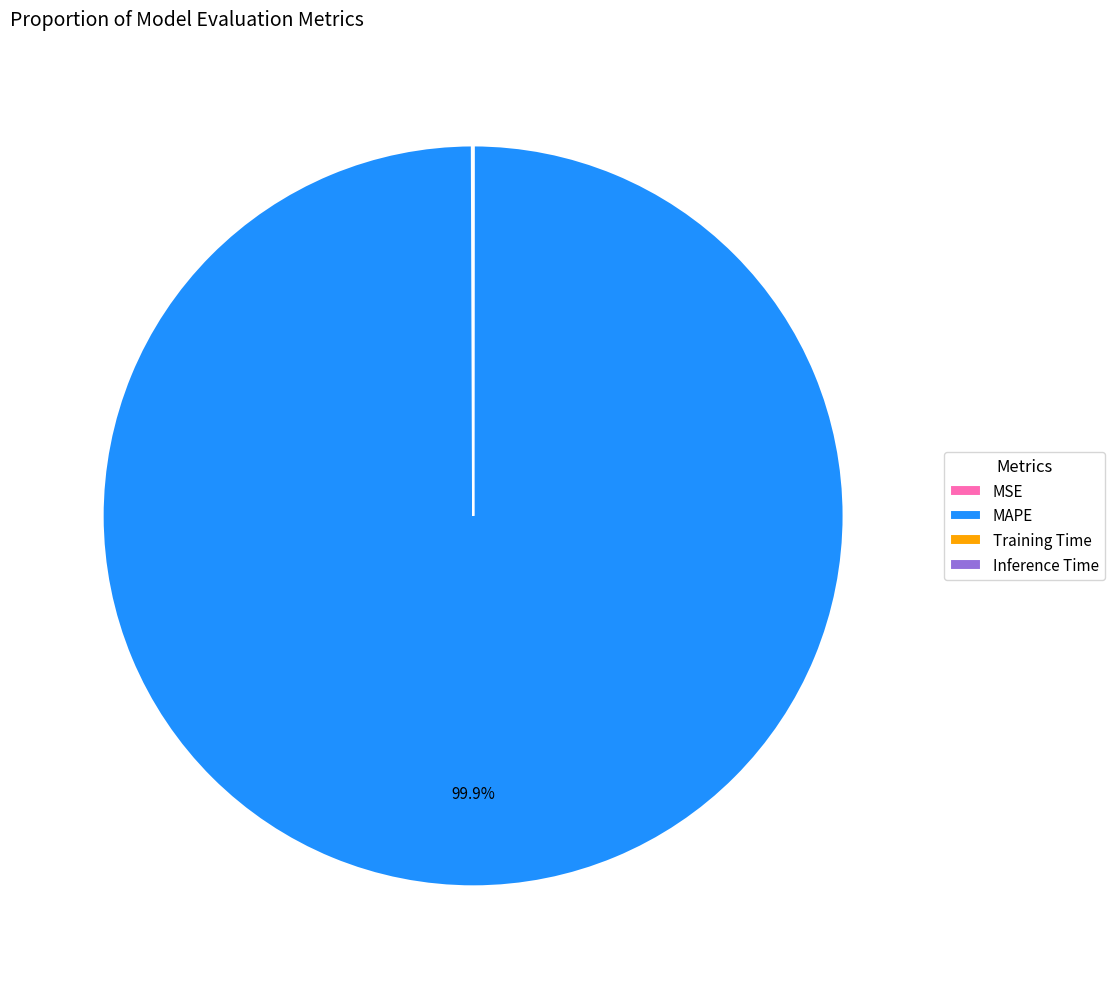

What is the largest slice in the pie chart?

MAPE